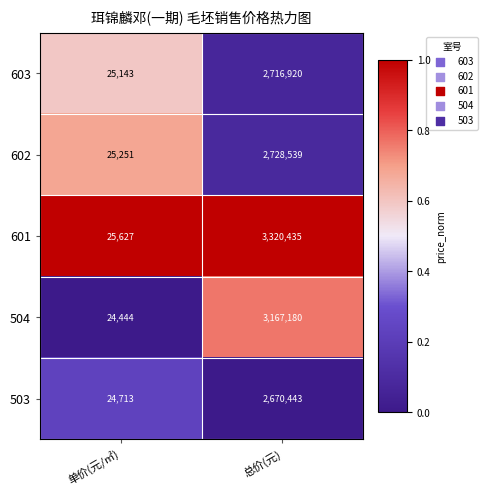

How many categories are shown in the chart?

2